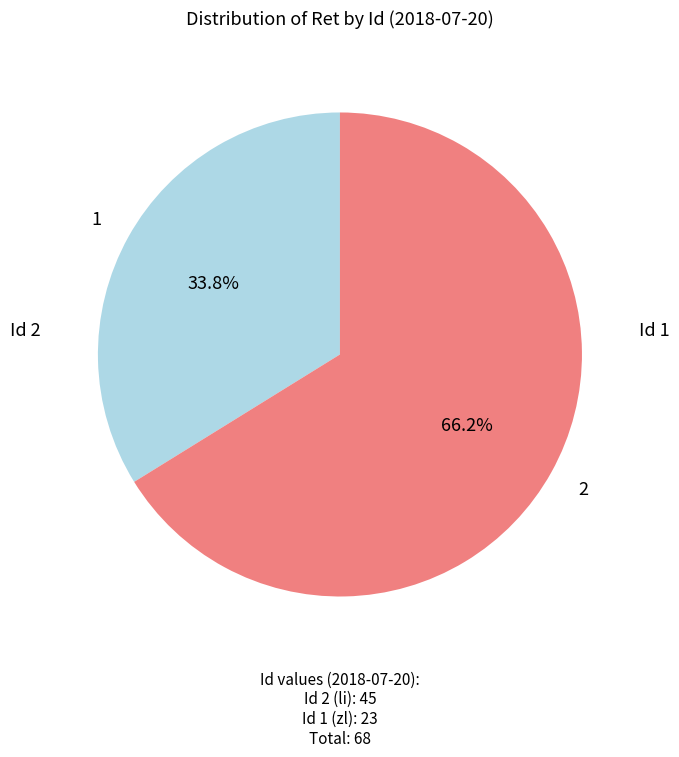

Count the number of slices in the pie.

2